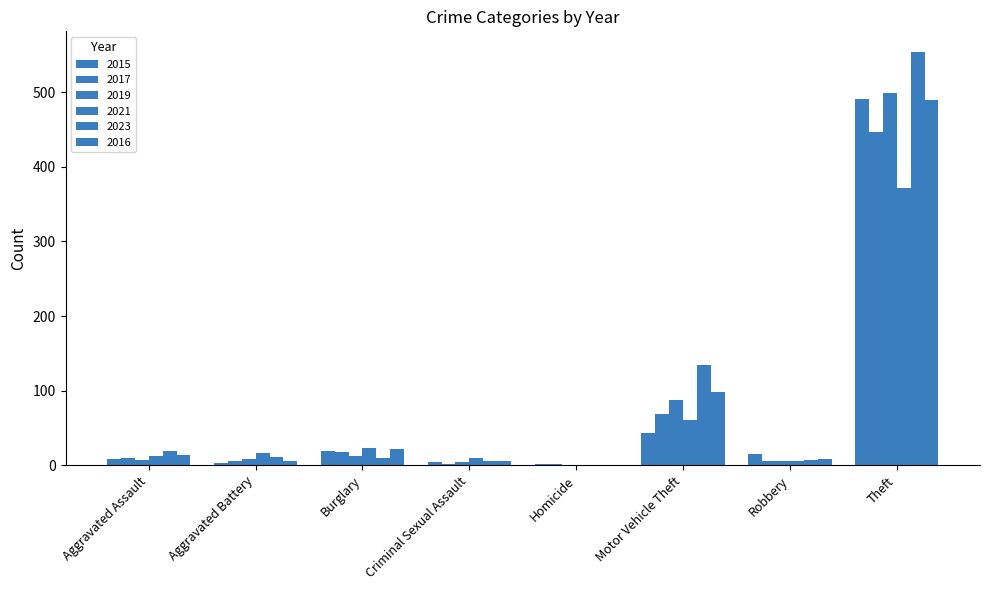

What is the total value across all series at Aggravated Assault?

69